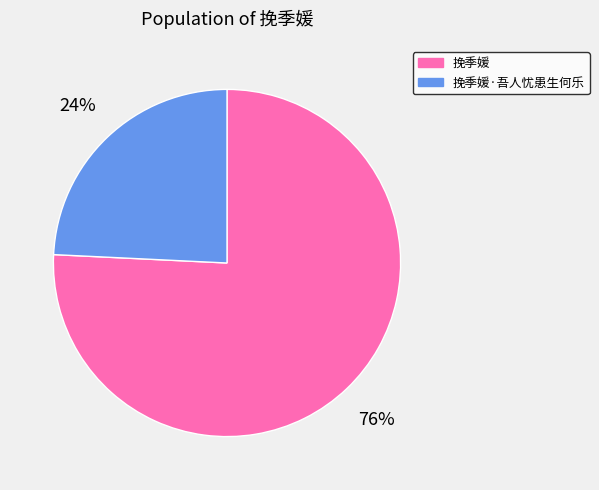

Rank the categories by value from lowest to highest.

挽季媛·吾人忧患生何乐, 挽季媛